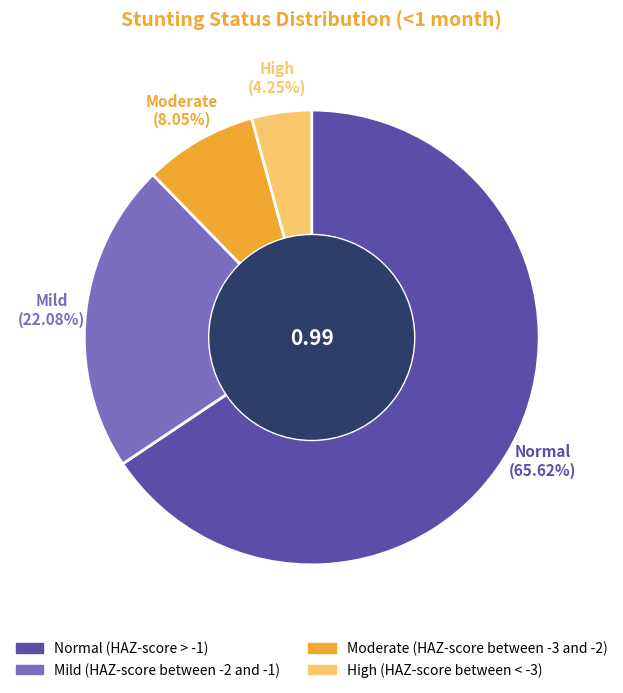

Rank the categories by value from highest to lowest.

Normal (HAZ-score > -1), Mild (HAZ-score between -2 and -1), Moderate (HAZ-score between -3 and -2), High (HAZ-score between < -3)